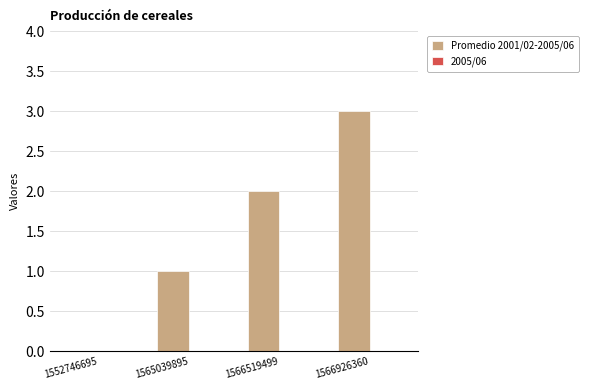

What is the greatest value displayed?

3